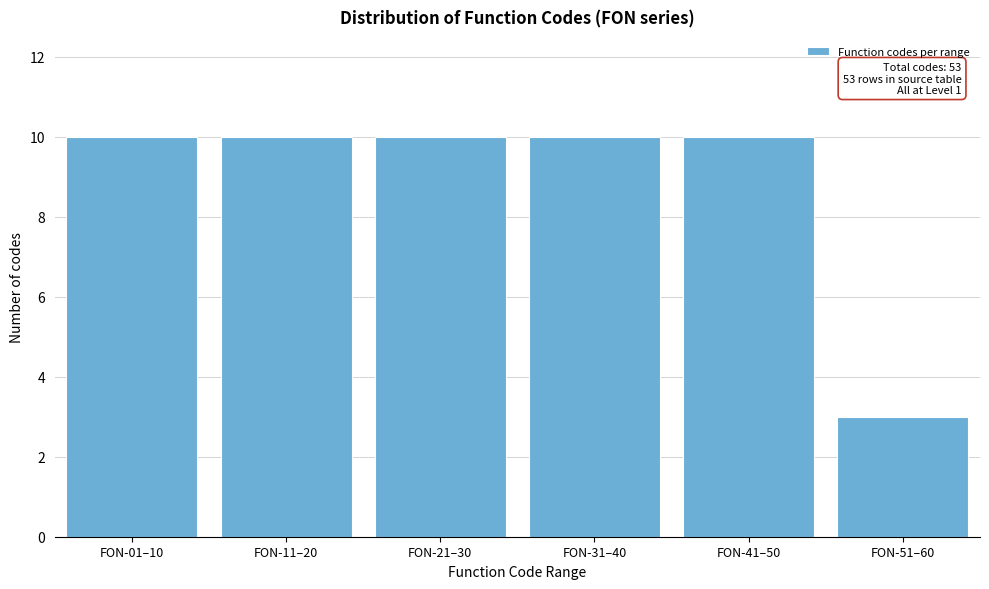

Reading left to right, transcribe all the data shown in this chart.

10	10	10	10	10	3